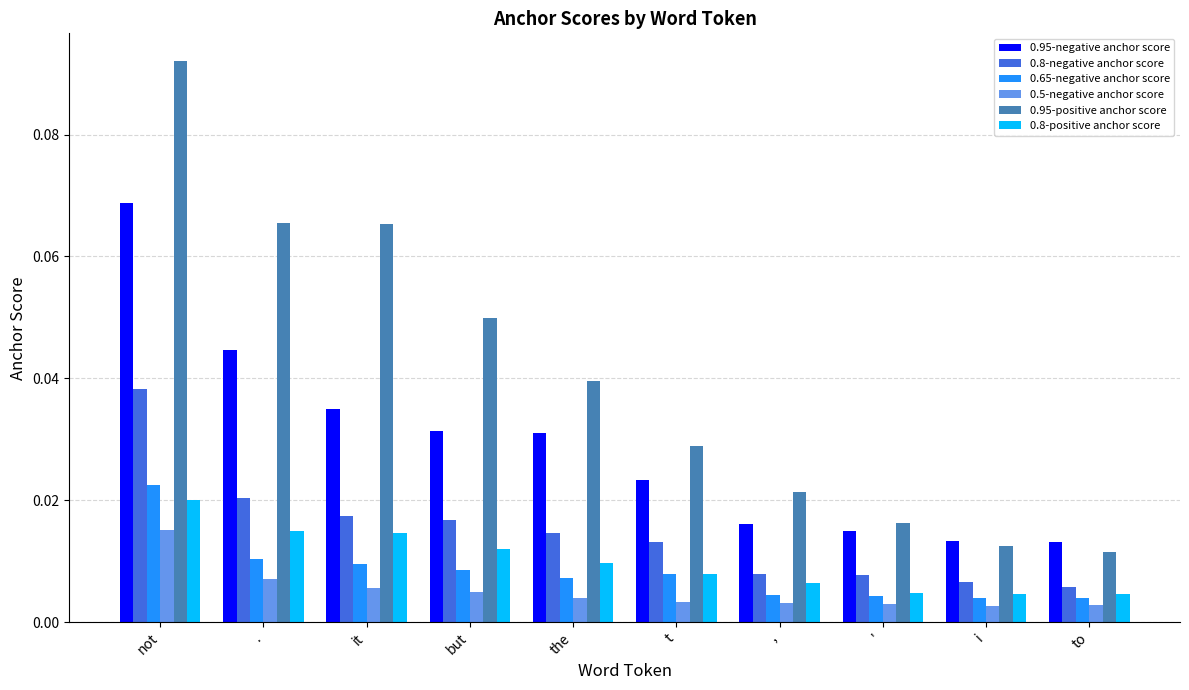

How many 0.8-negative anchor score values are between 0 and 1?

10